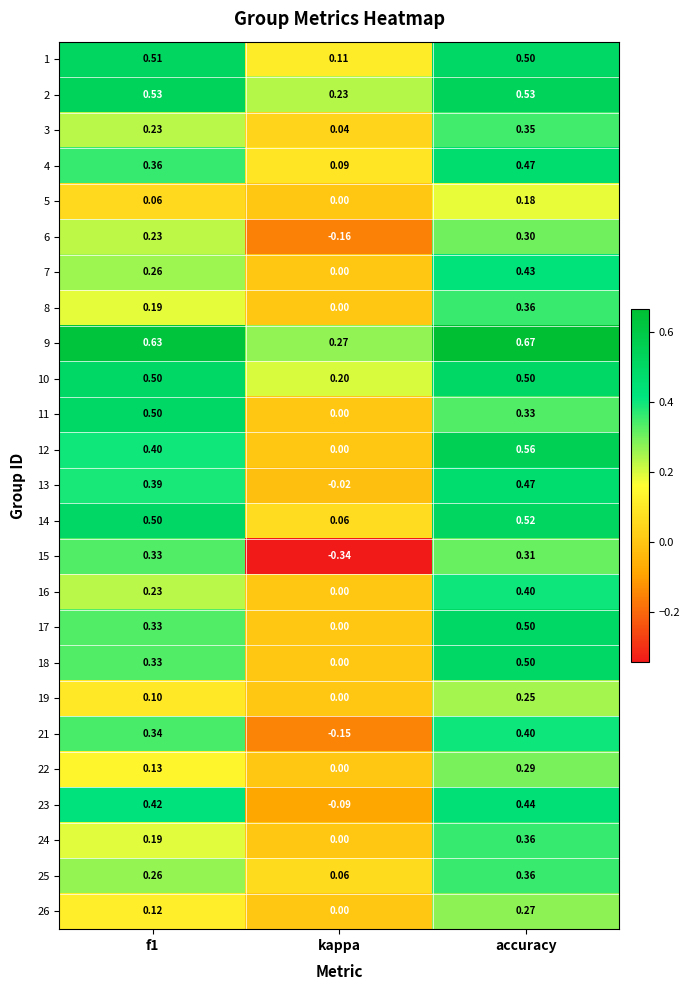

At which category does the chart reach its peak across all series?

accuracy